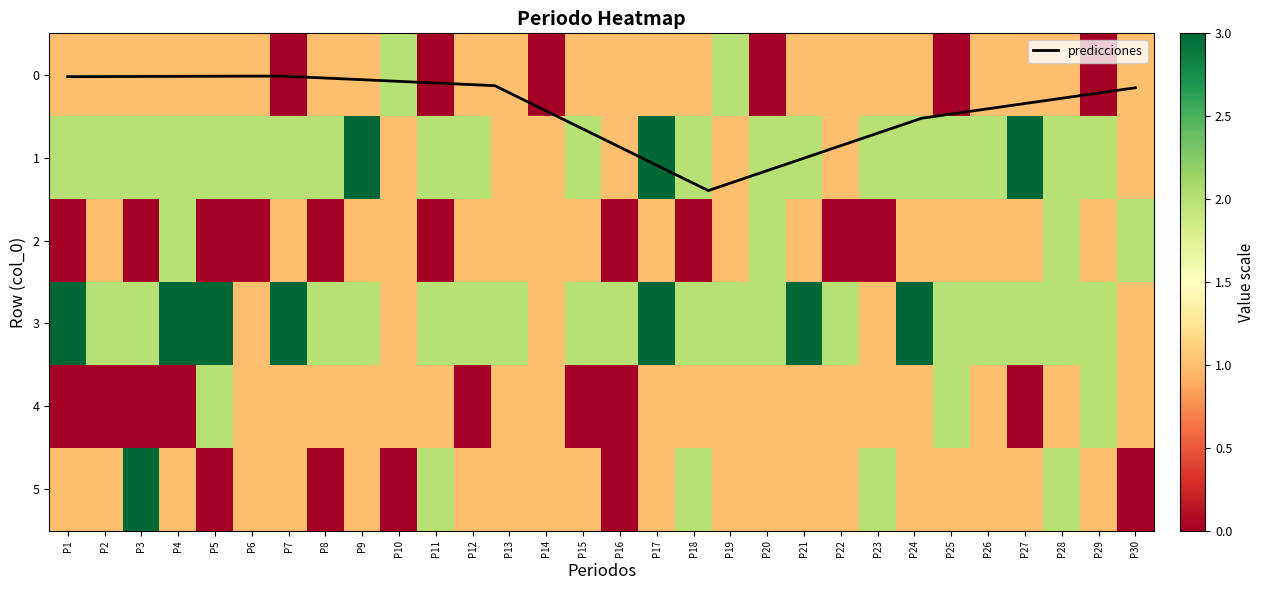

Is it true that predicciones equals 0.0 at P1?

True